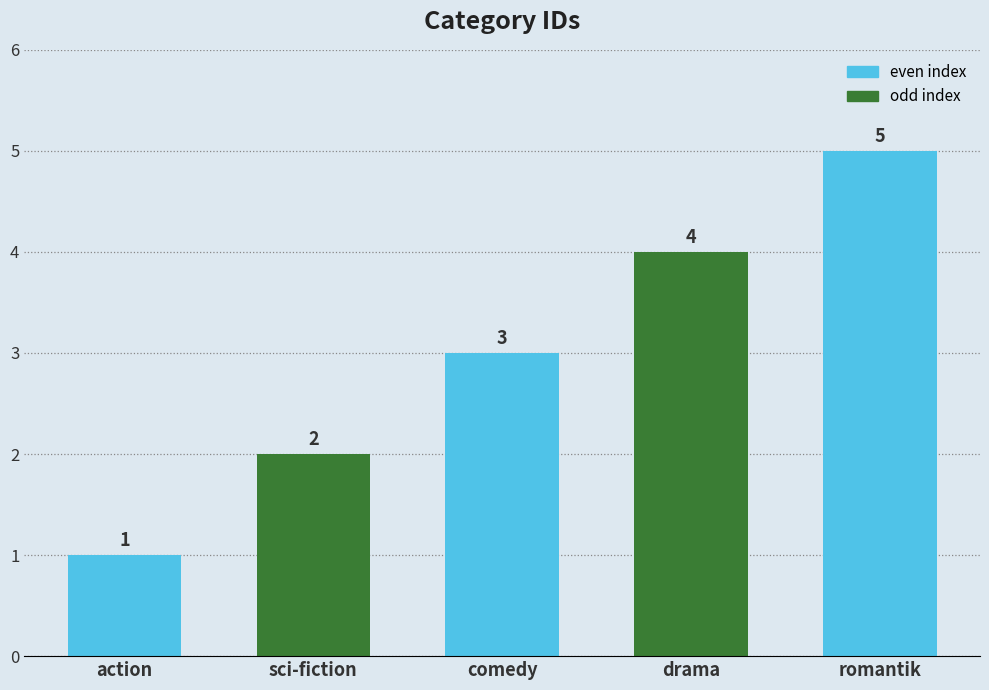

What position from the left is drama?

4